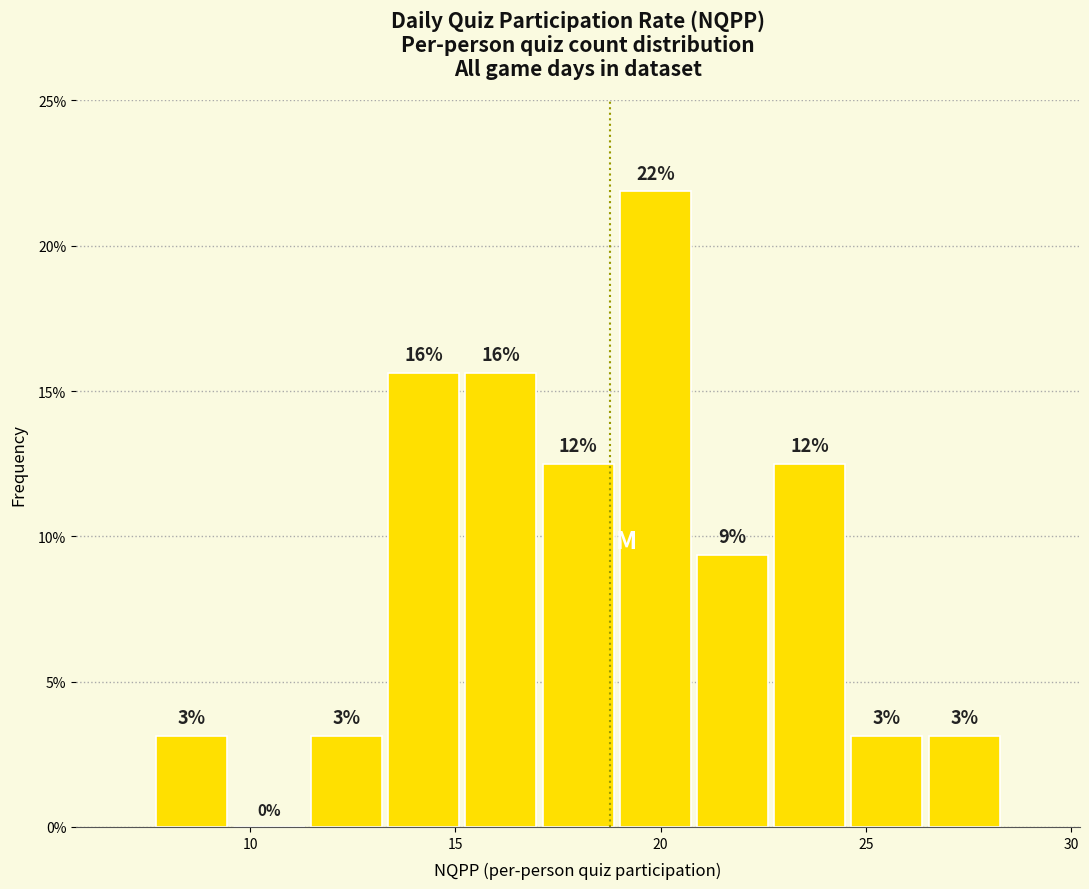

Read against the x-axis, roughly where is the centre of the tallest bar?

20.0